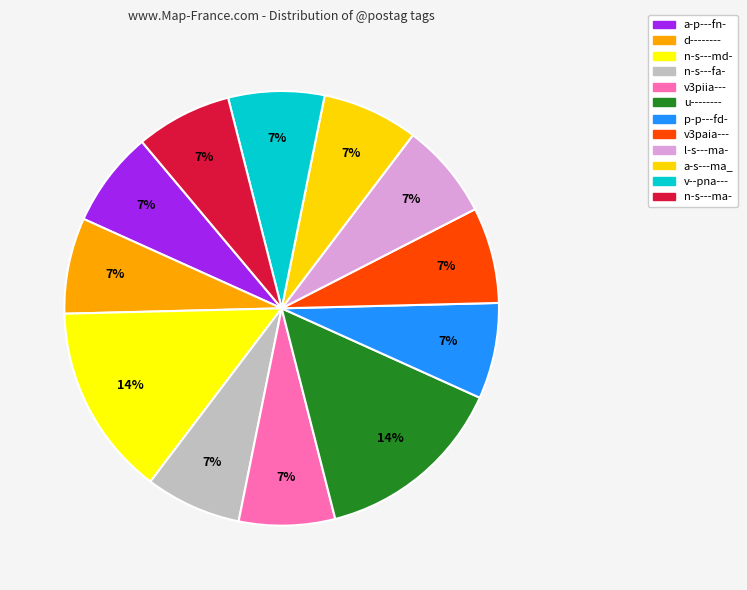

What percentage is the v--pna--- slice, to the nearest percent?

7%